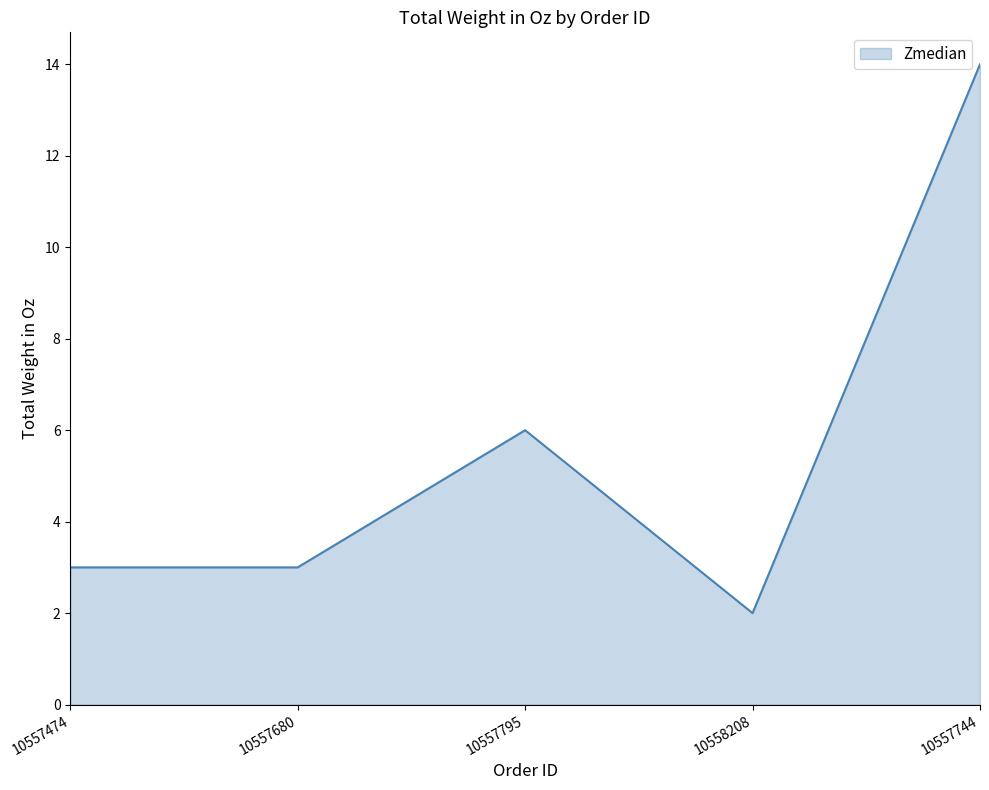

What is the sum of the values at 10558208 and 10557680?

5